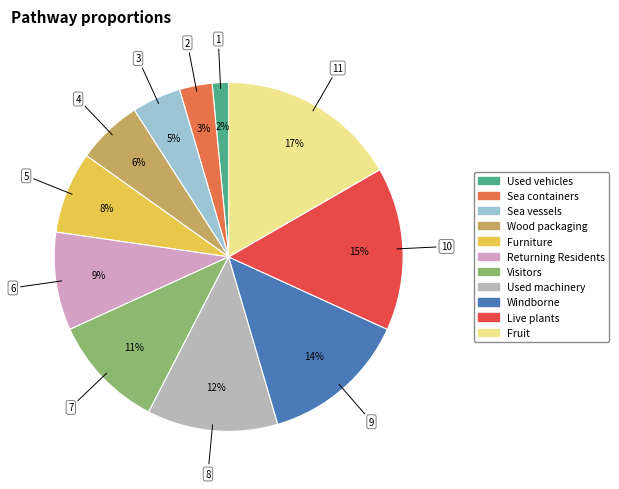

How many segments does this pie chart have?

11